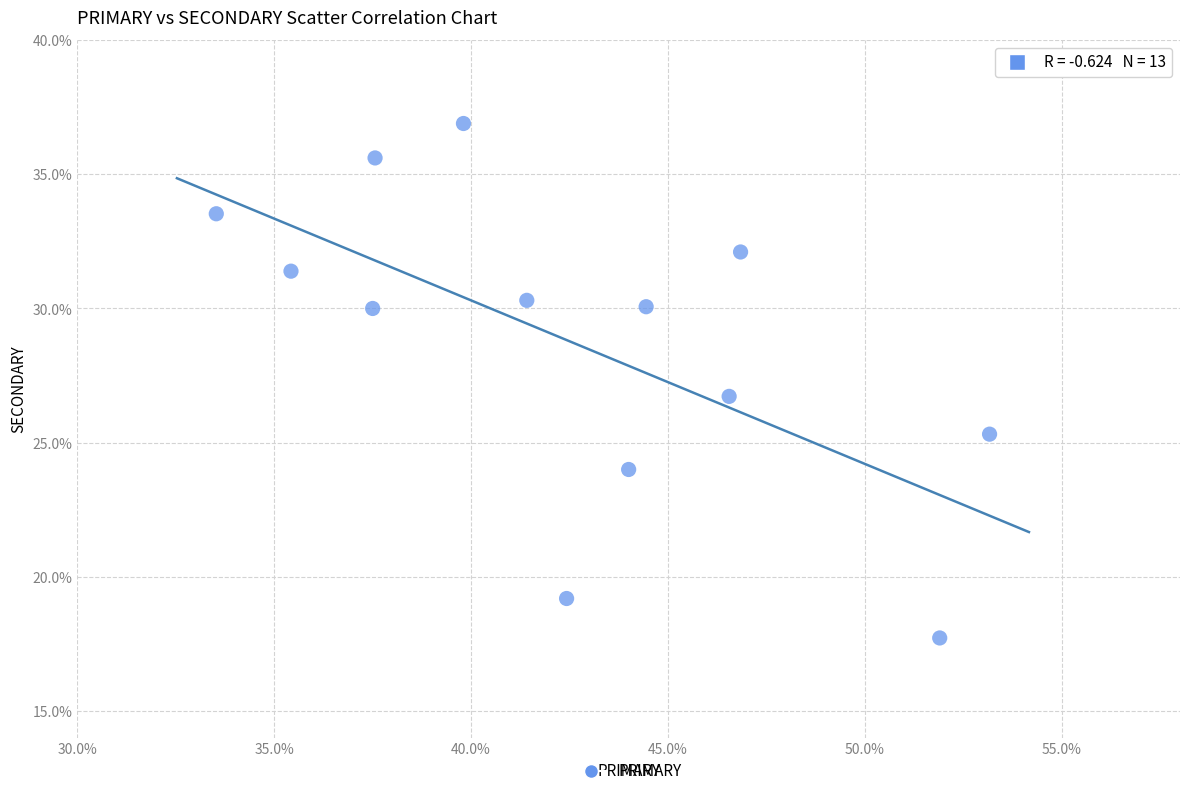

What Y value in the scatter plot is closest to 27?

26.7